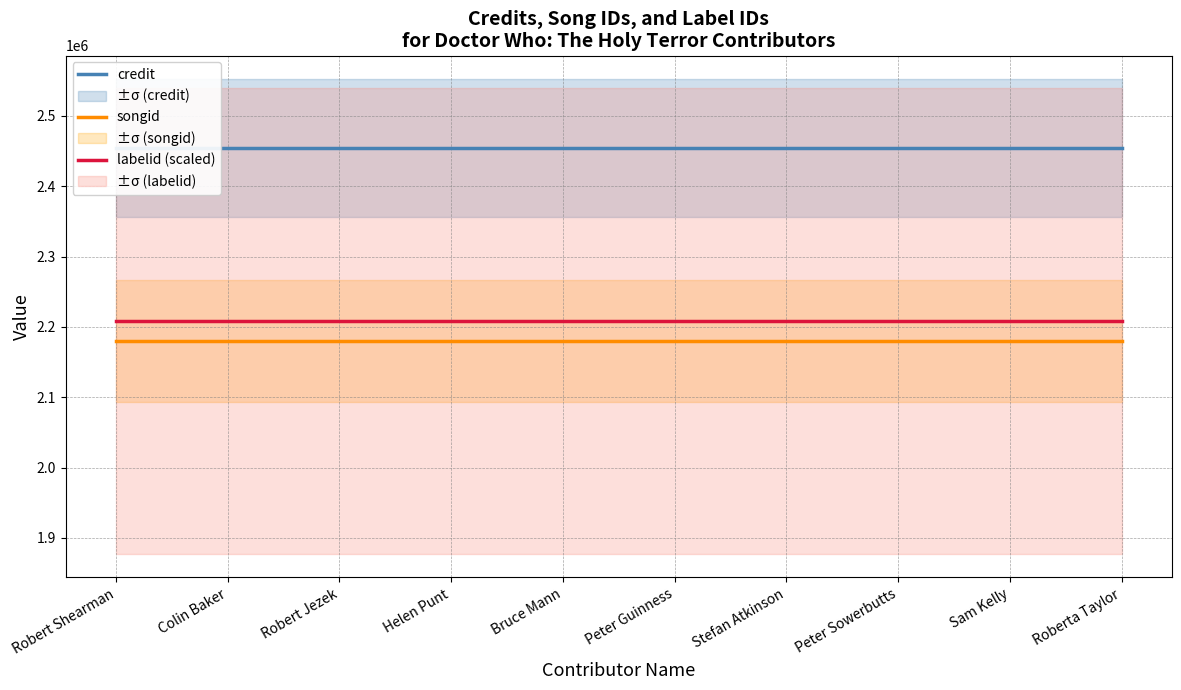

At which label does credit reach its minimum?

Robert Shearman